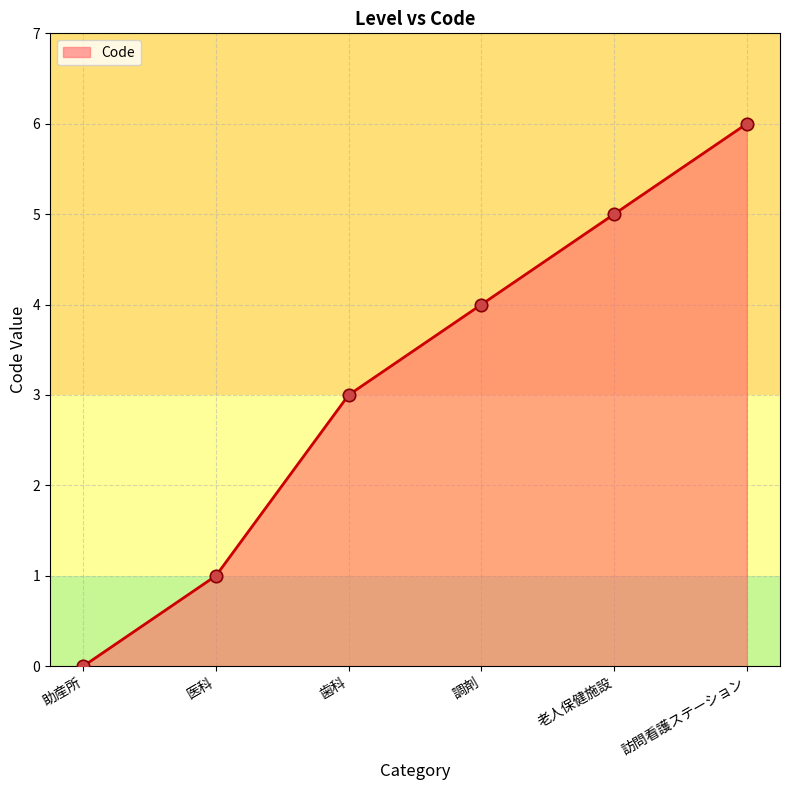

What is the change in value from 助産所 to 老人保健施設?

+5